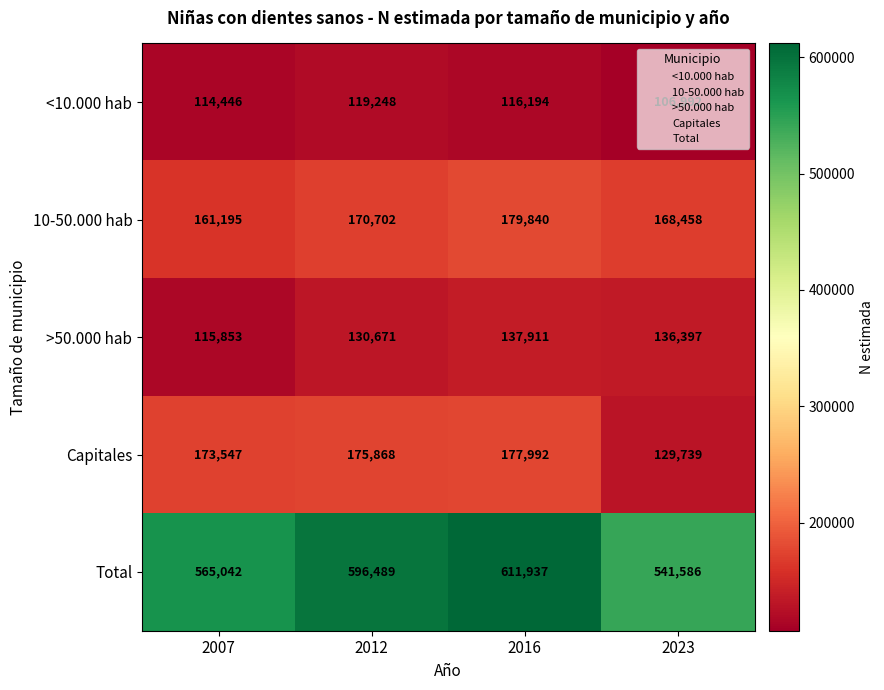

The value of Total at 2016 is 1096345. True or false?

False